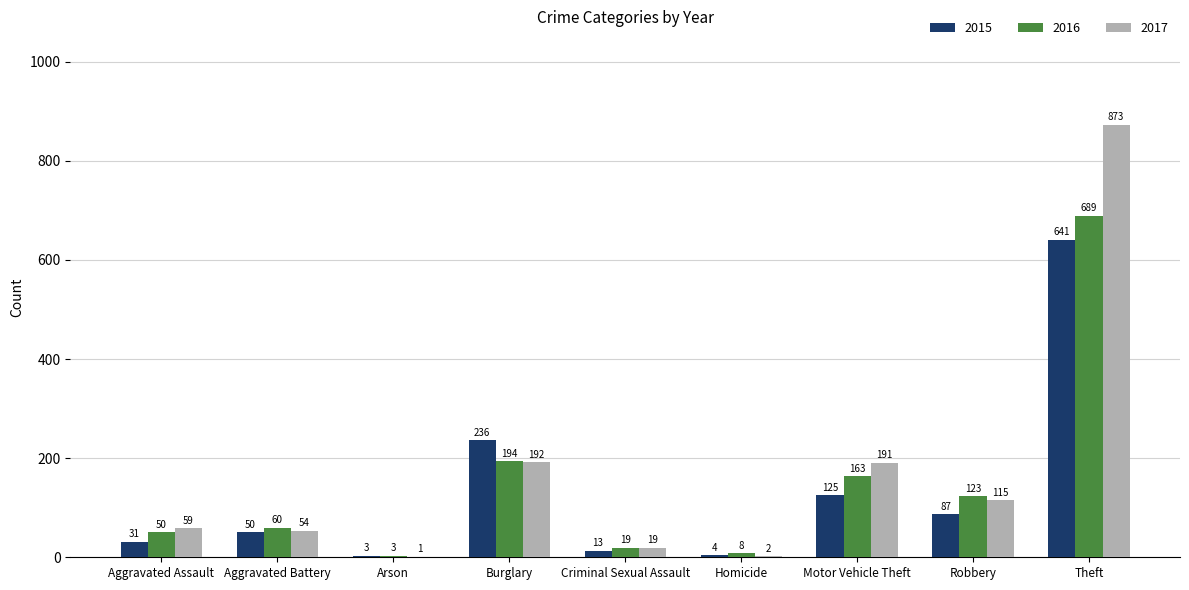

What is the sum of the 2015 values at Aggravated Battery and Homicide?

54